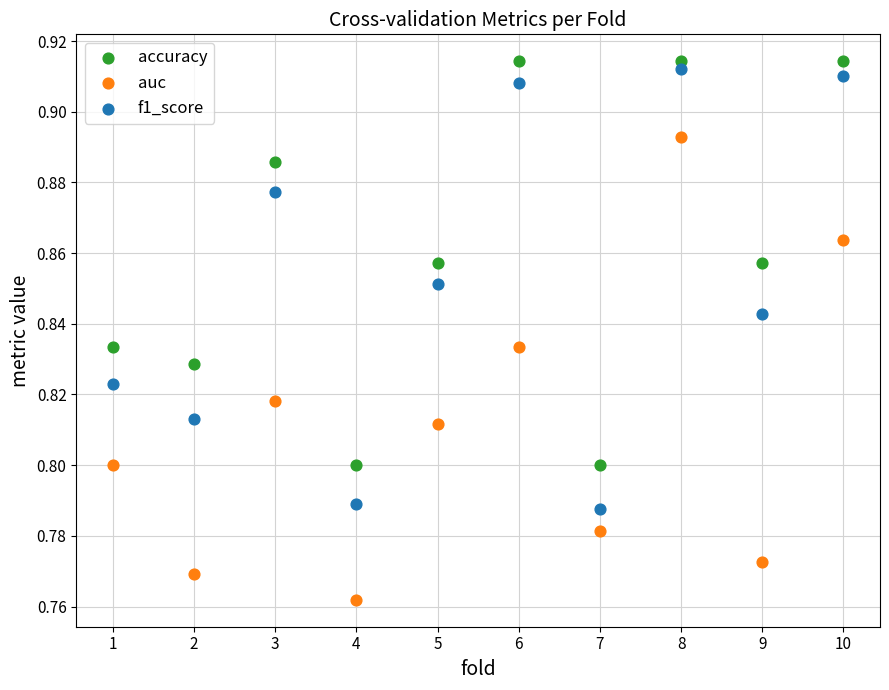

Across all data points, what is the range of X values (max minus min)?

9.0